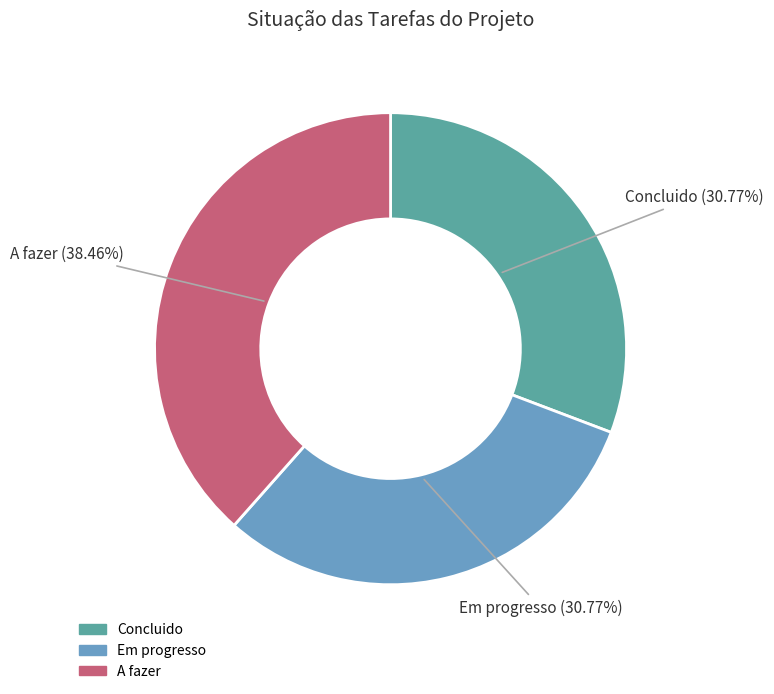

Between Concluido and A fazer, which is larger?

A fazer